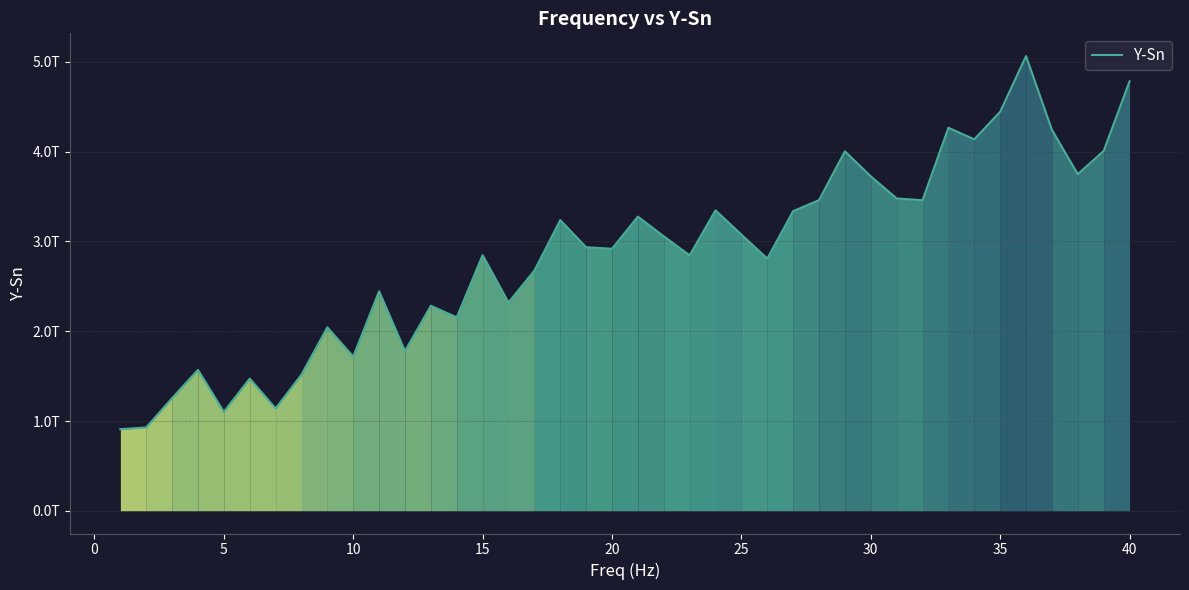

What is the sum of all values?

113830229779101.8